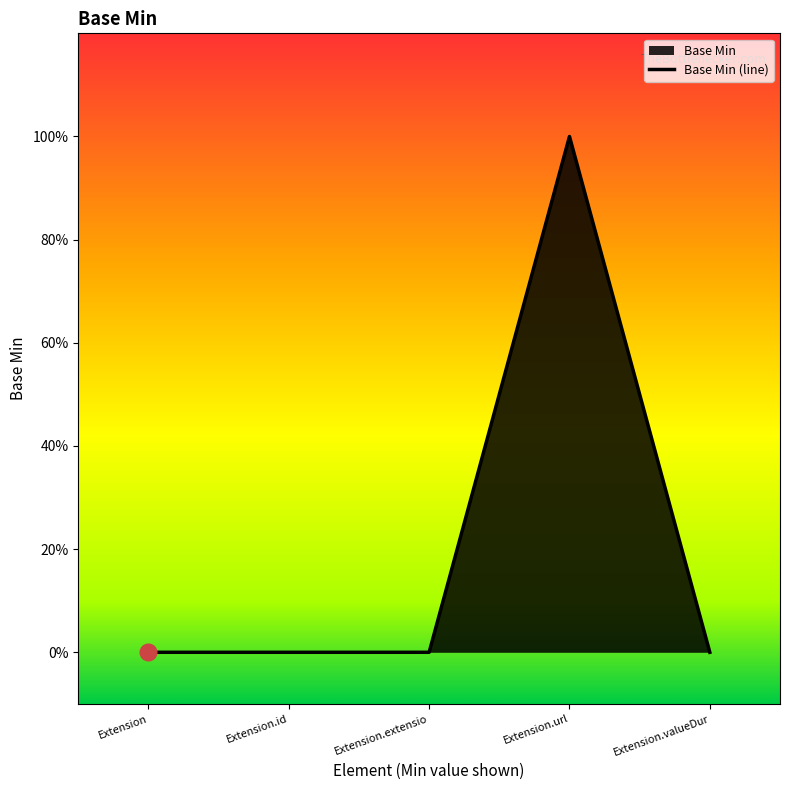

What is the sum of all values?

1